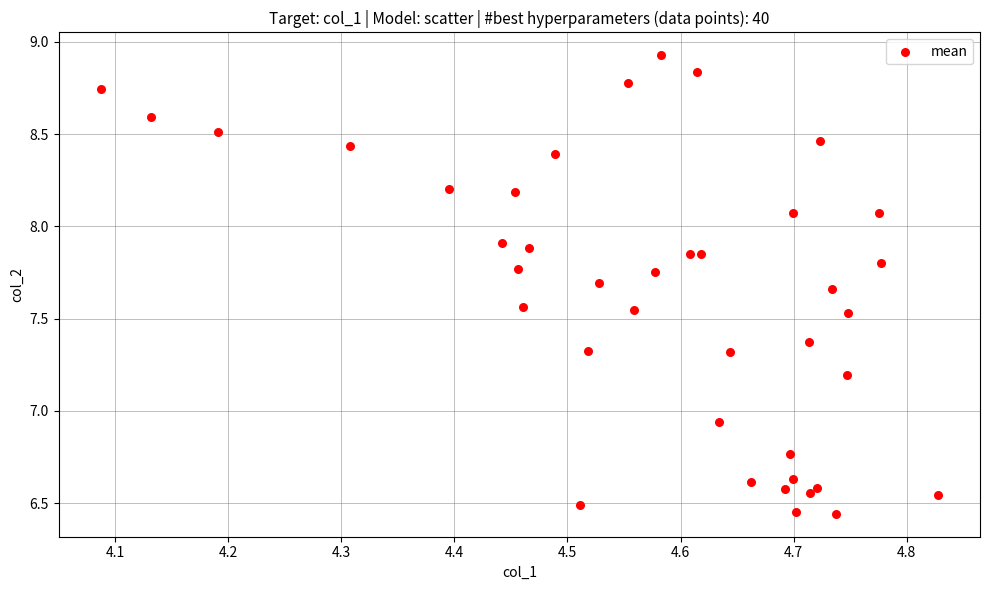

What is the range of Y values (max minus min)?

2.5